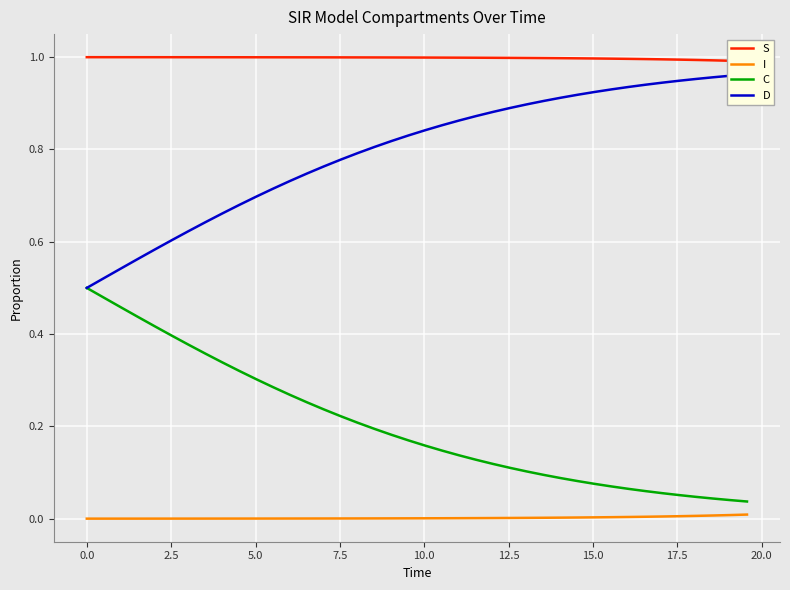

True or false: I and C intersect in this chart.

False